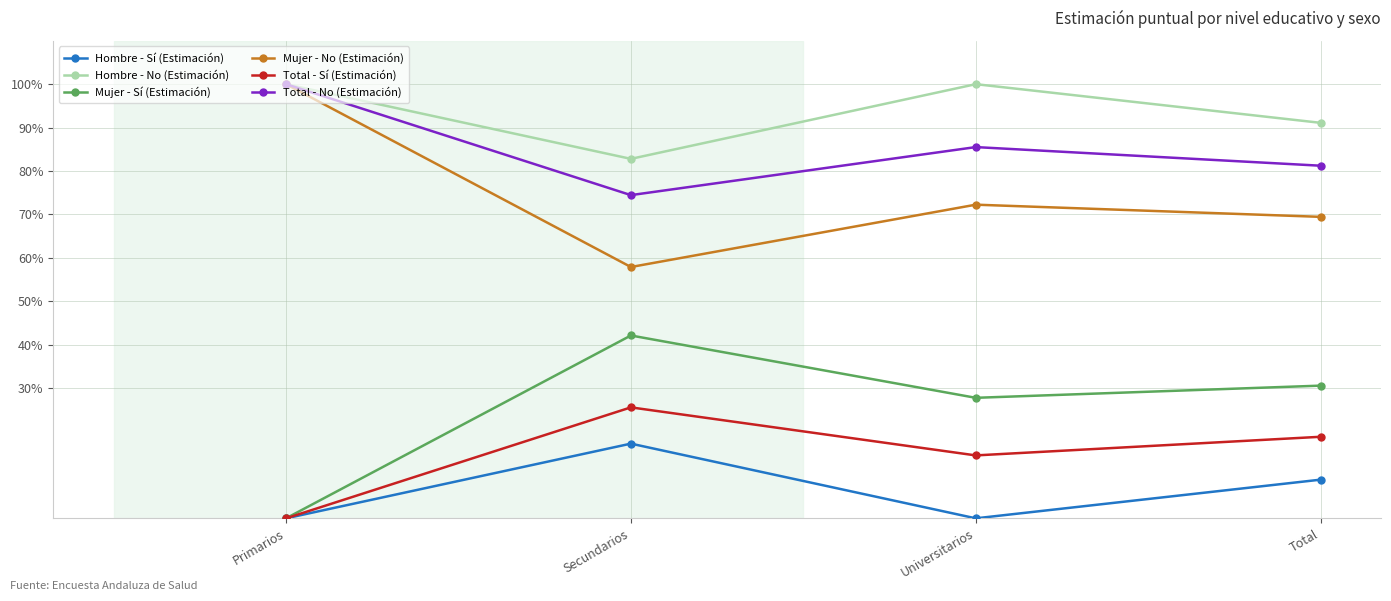

Count the Hombre - No (Estimación) values in the range 0 to 1.

4